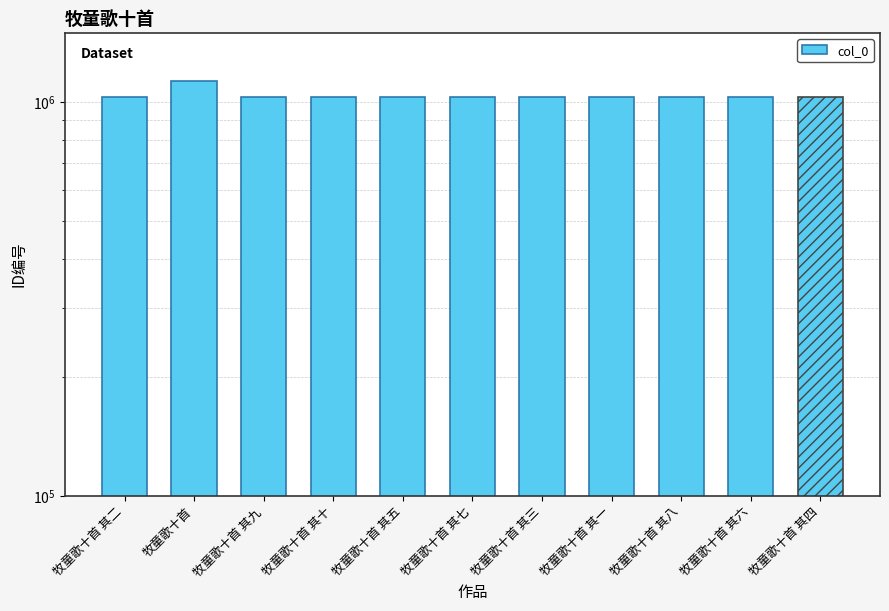

What is the value of the 9th bar from the left?

1028391